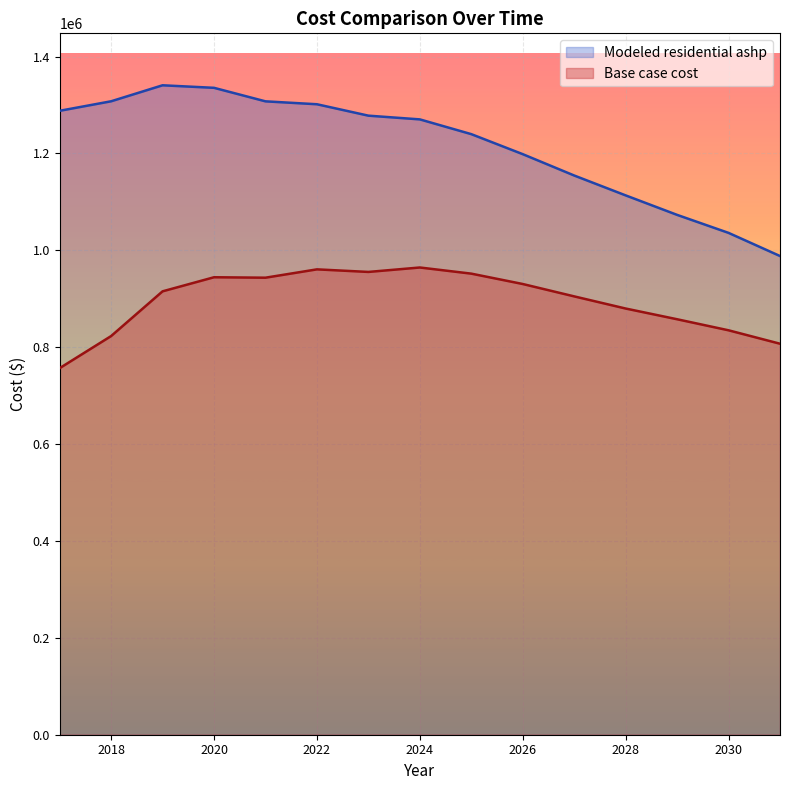

Reading left to right, extract all data points from this chart.

Base case cost: 2017=756732.5	2018=822991.4	2019=915331.4	2020=944411.3	2021=943491.9	2022=960699.7	2023=955389.9	2024=964544.6	2025=951867.2	2026=930463.3	2027=904919.4	2028=879844.6	2029=857709.4	2030=834895.5	2031=807181.5
Modeled residential ashp: 2017=1288037.1	2018=1307677.3	2019=1340698.2	2020=1335467.0	2021=1307559.7	2022=1301561.1	2023=1277999.4	2024=1270315.1	2025=1239849.1	2026=1198523.0	2027=1154453.8	2028=1113424.0	2029=1073184.9	2030=1036006.2	2031=988233.0